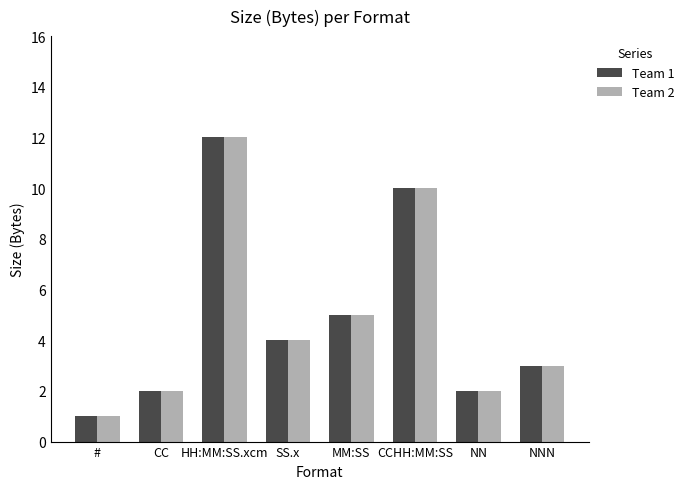

What is the sum of the Team 2 values at # and CC?

3